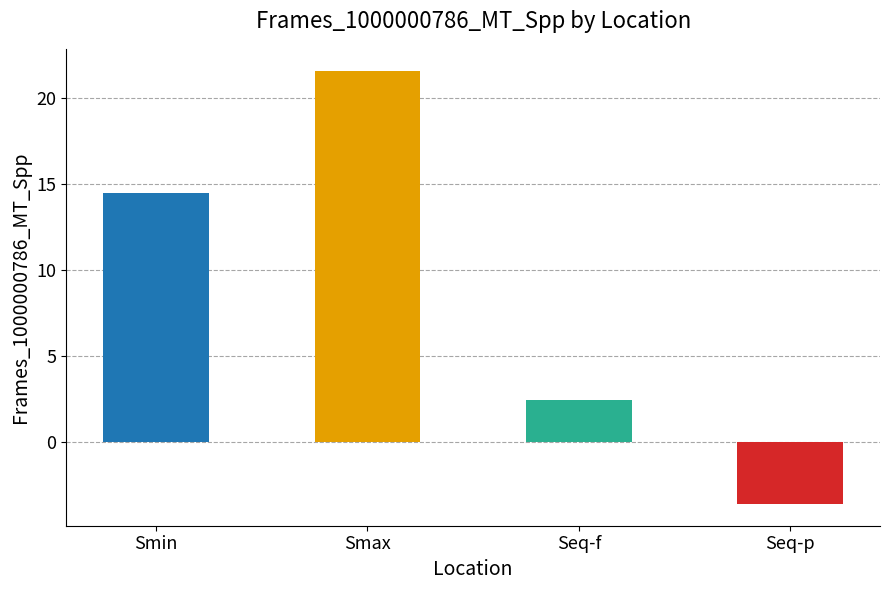

Reading left to right, what are all the values shown in this chart?

14.5	21.6	2.5	-3.6